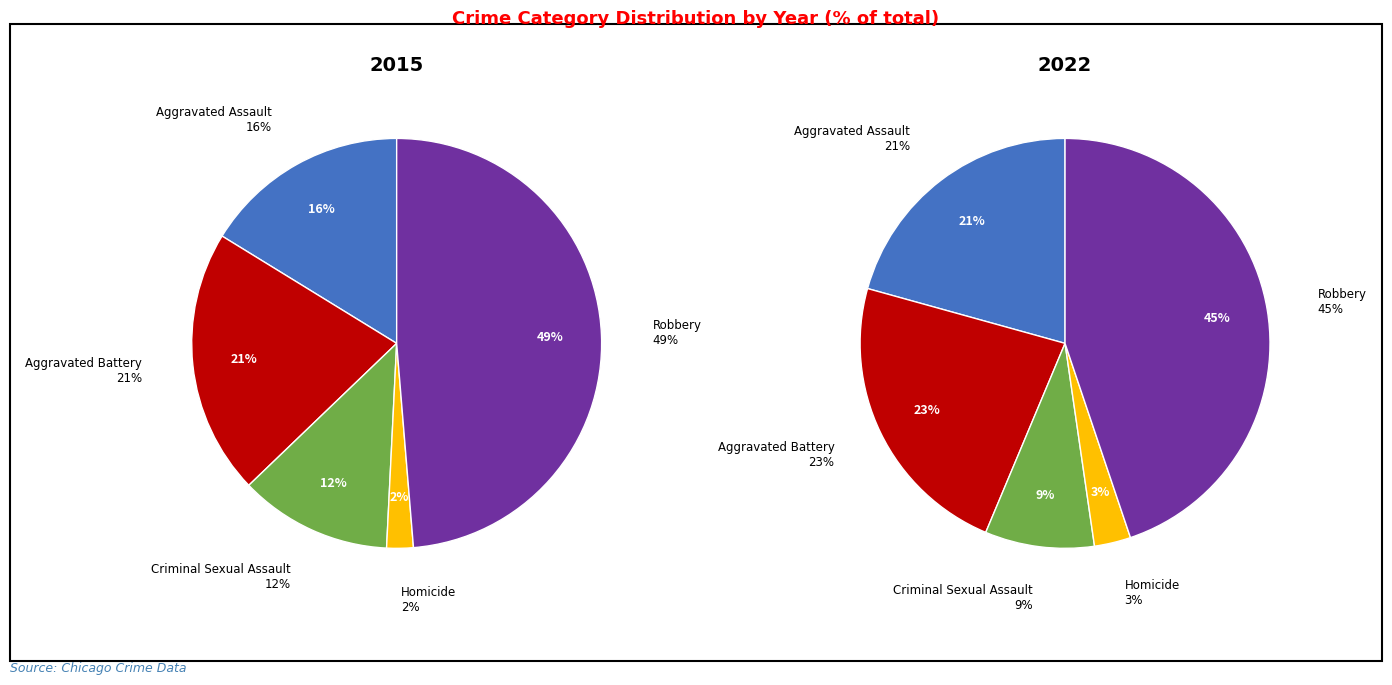

Is it true that Criminal Sexual Assault is 6% of the pie?

False